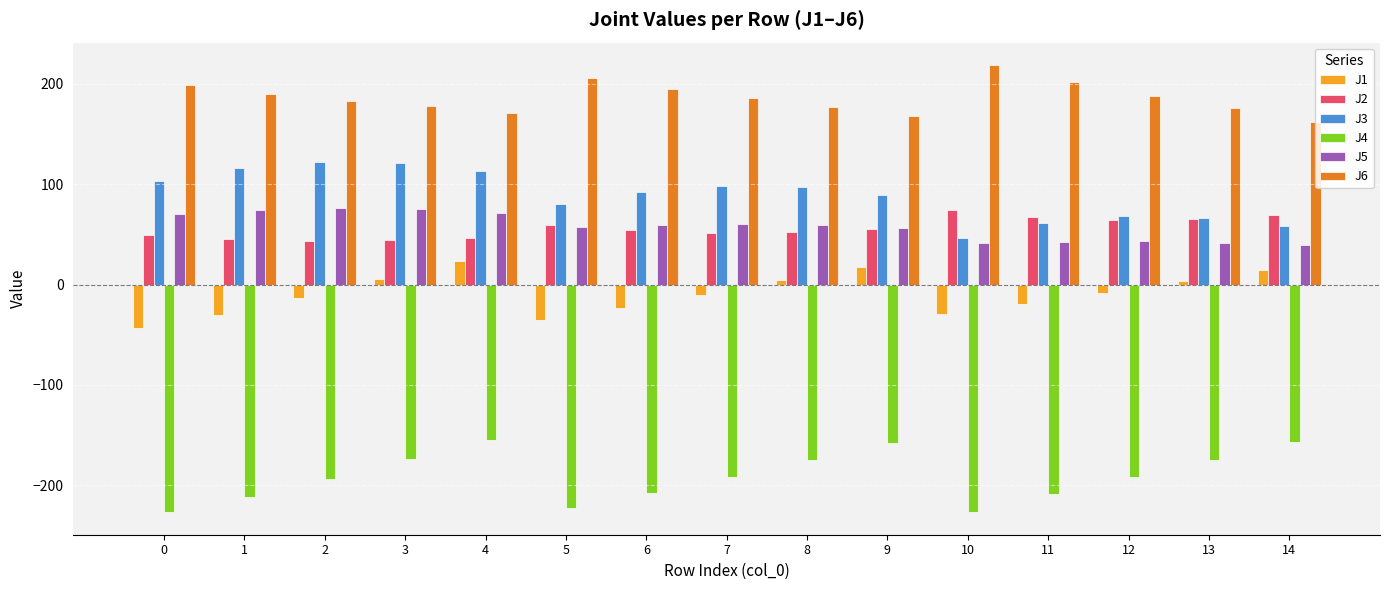

Are the bars grouped side by side (vs. stacked)?

Yes